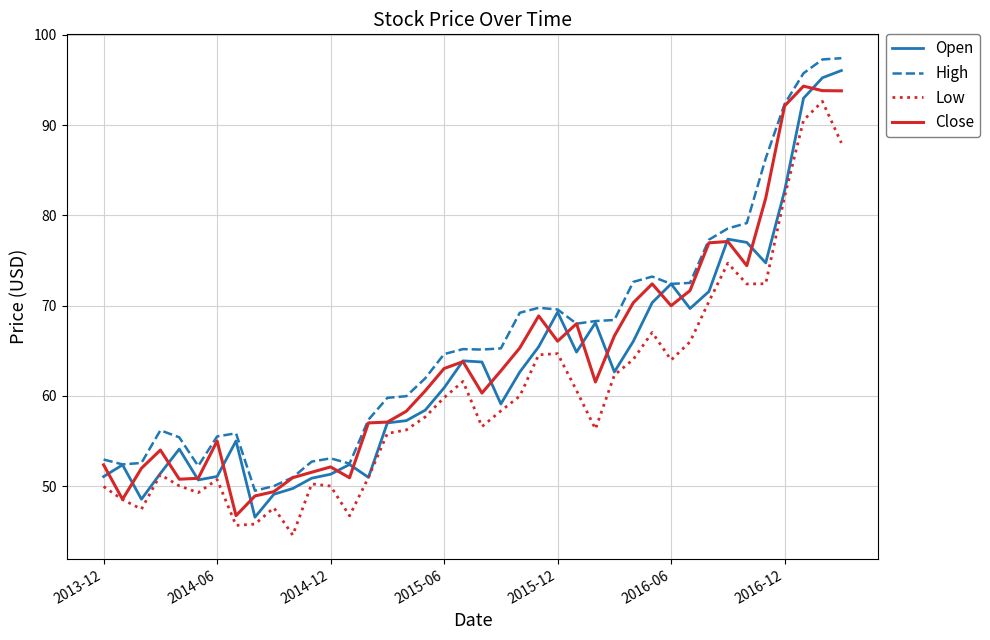

What is the highest value of the Open series?

96.1